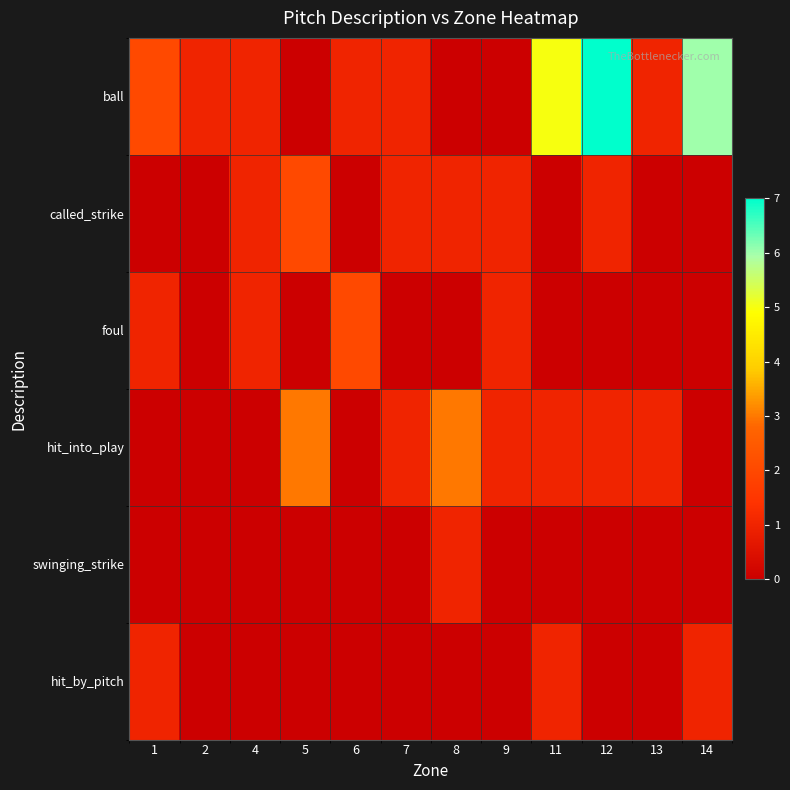

Rank the series by their maximum value, from lowest to highest.

swinging_strike, hit_by_pitch, called_strike, foul, hit_into_play, ball